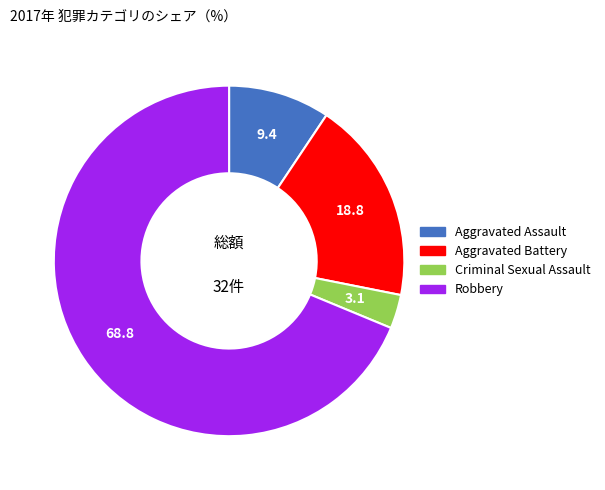

Count the number of slices in the pie.

4